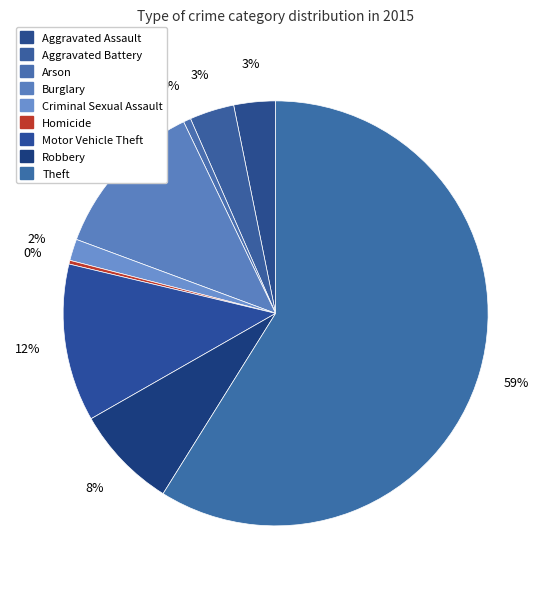

To the nearest percent, what is the difference between the largest and smallest slice percentages?

59%